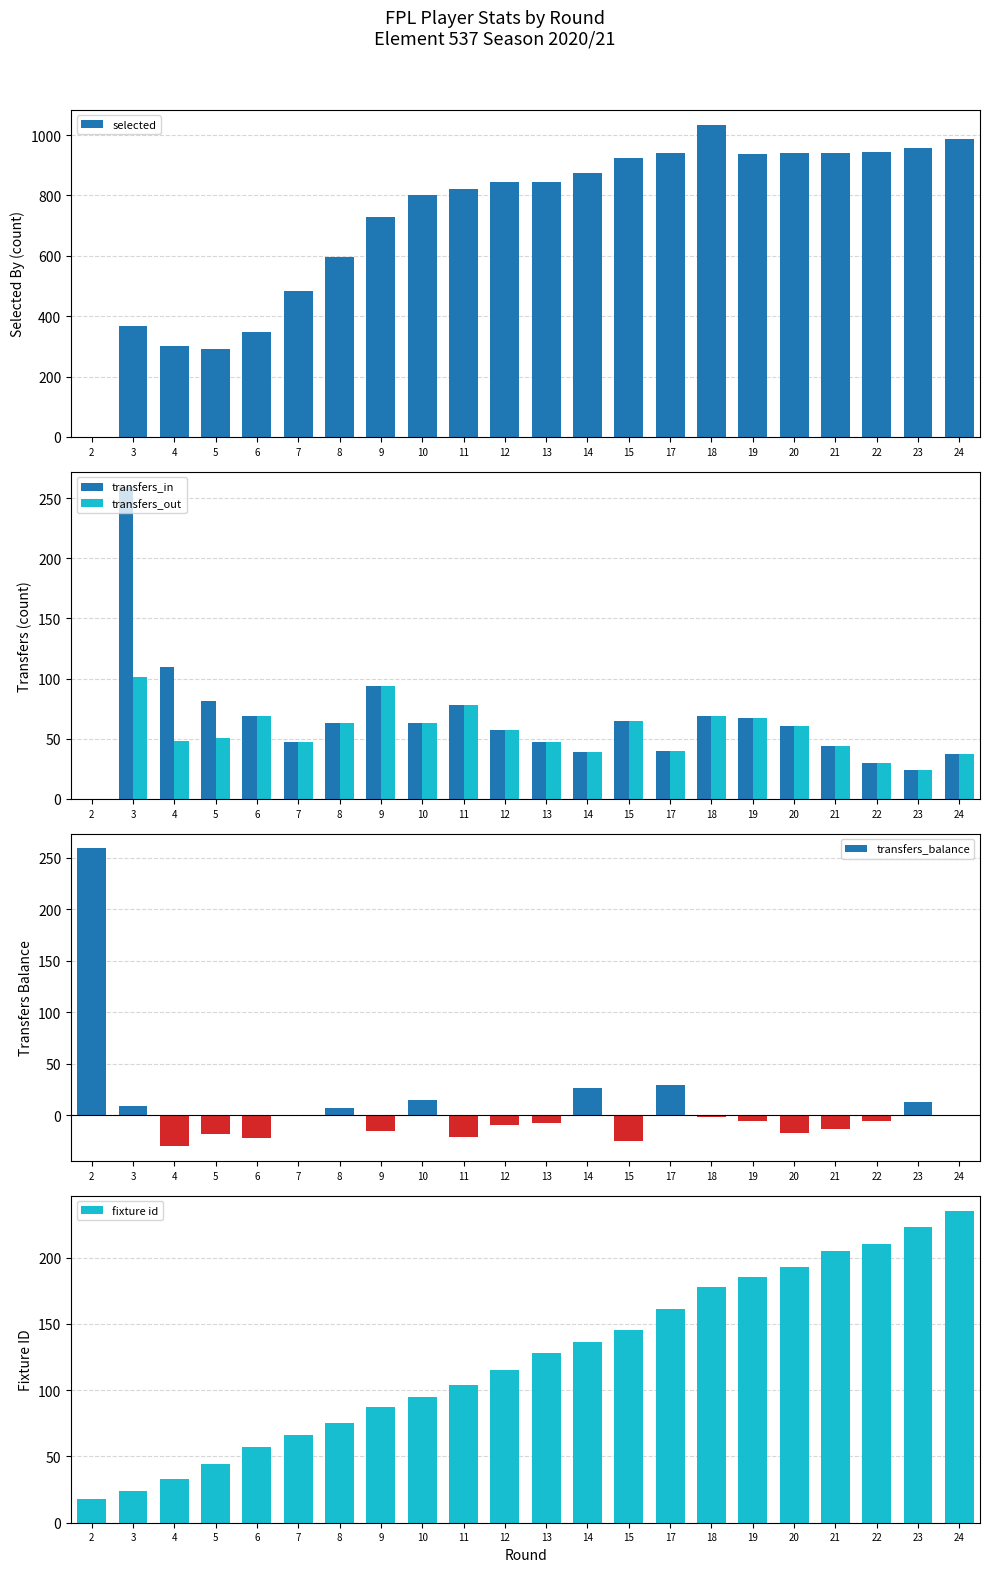

Which series changed the most between 19 and 20?

transfers_balance